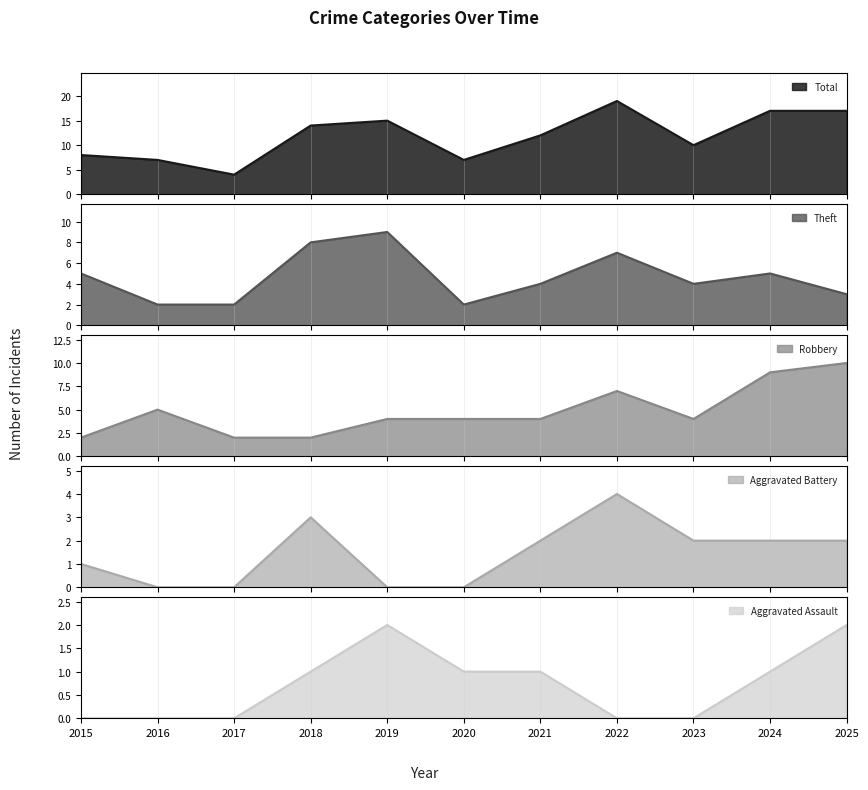

The value of Aggravated Assault at 2020 is 0. True or false?

False